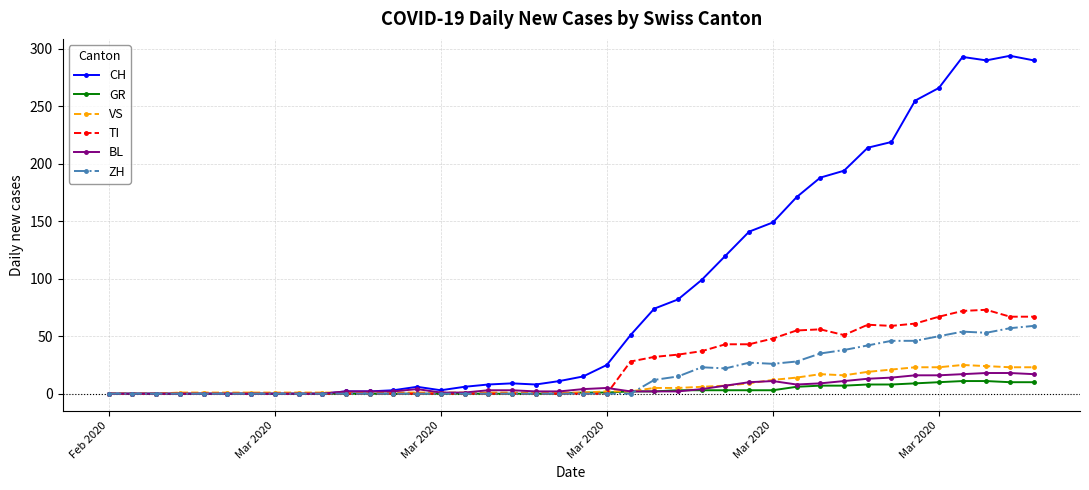

True or false: BL has more than 1 interior local peaks.

True